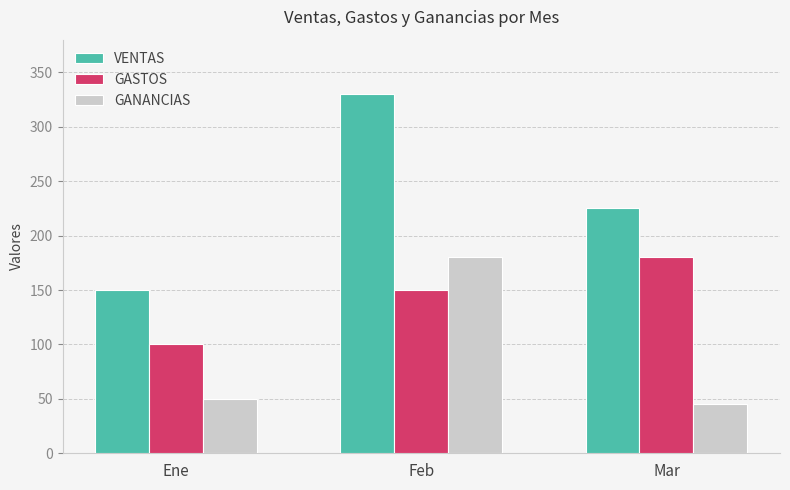

Rank the categories by VENTAS value from highest to lowest.

Feb, Mar, Ene